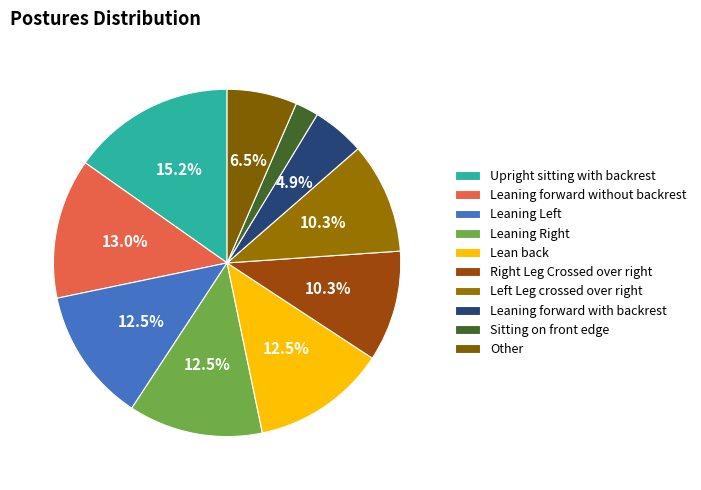

Which category has the smallest portion of the pie?

Sitting on front edge